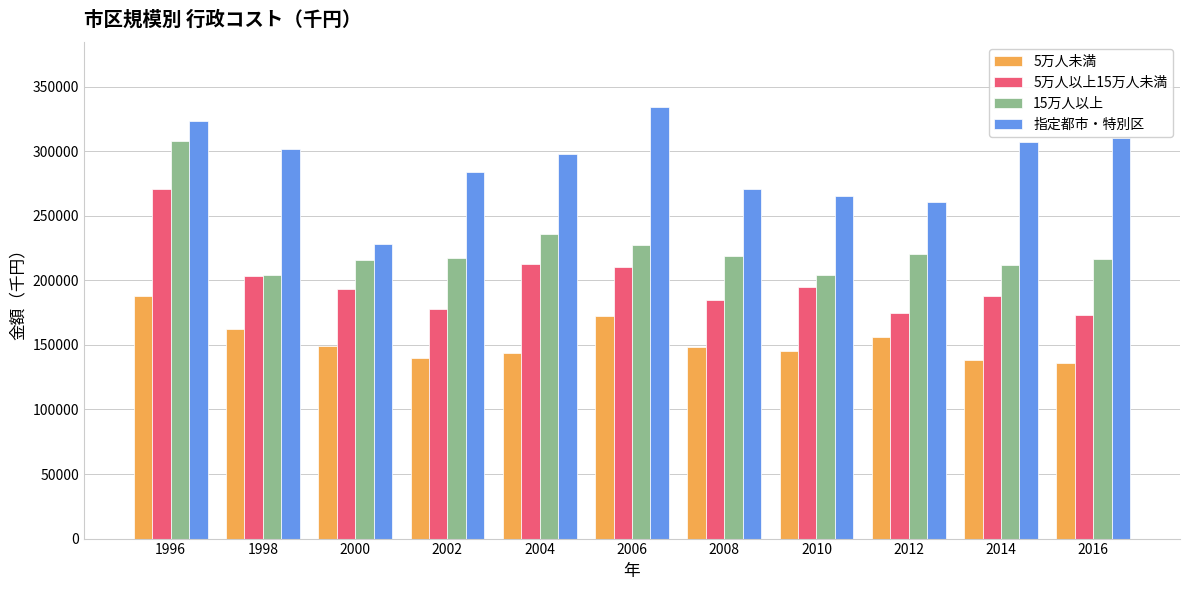

What is the sum of the 5万人未満 values at 2006 and 1998?

334449